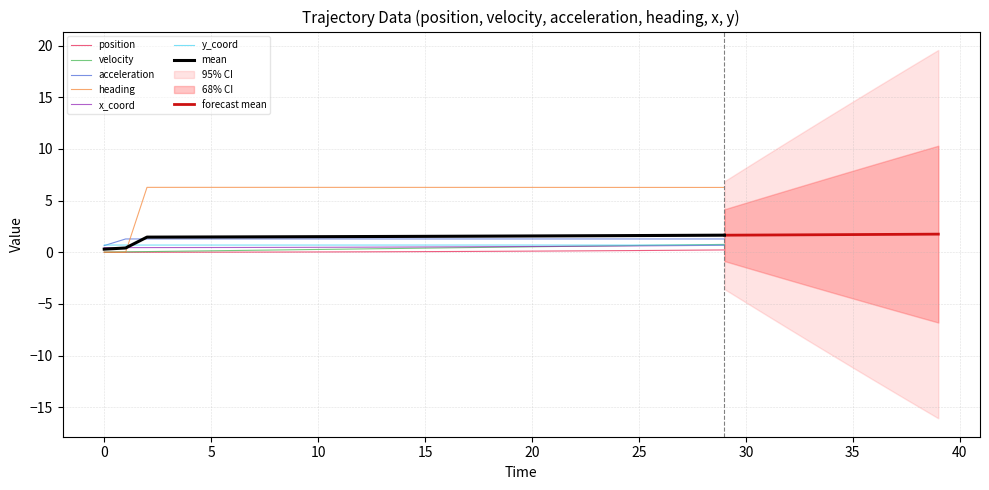

What is the value of the acceleration point at the 34th from the left?

1.3